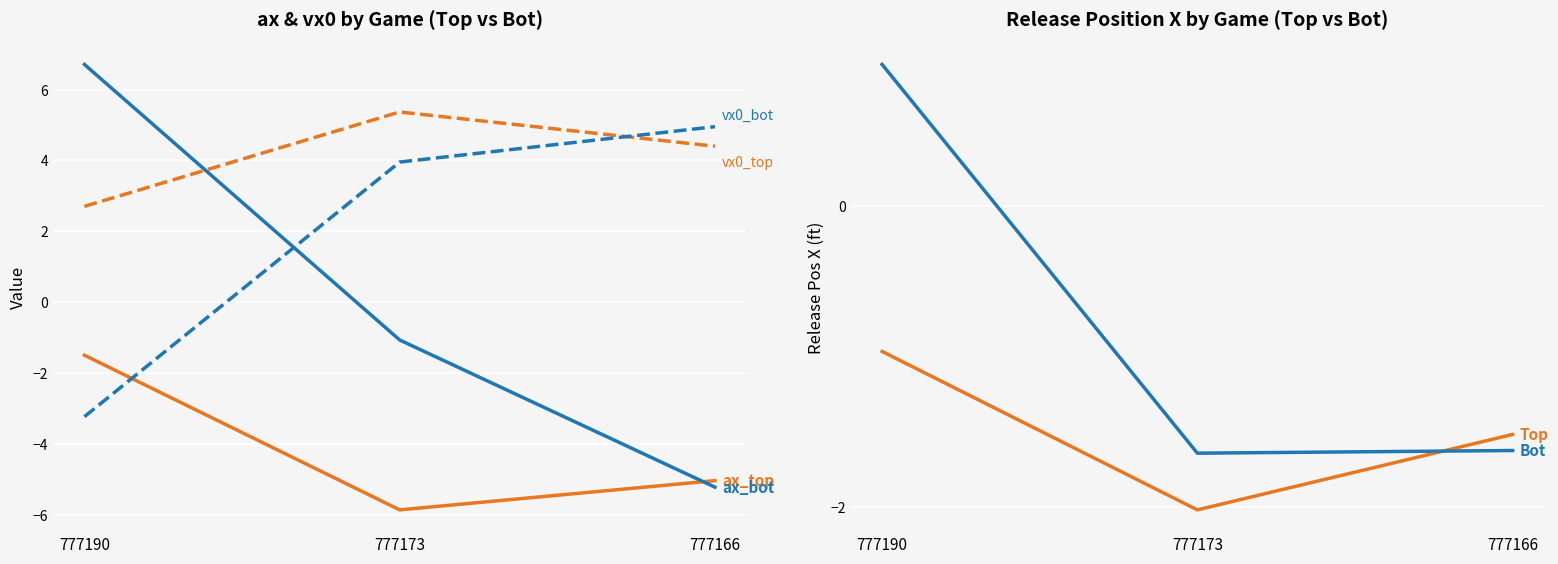

What is the value of the release_pos_x_top point at the 2nd from the left?

-2.0